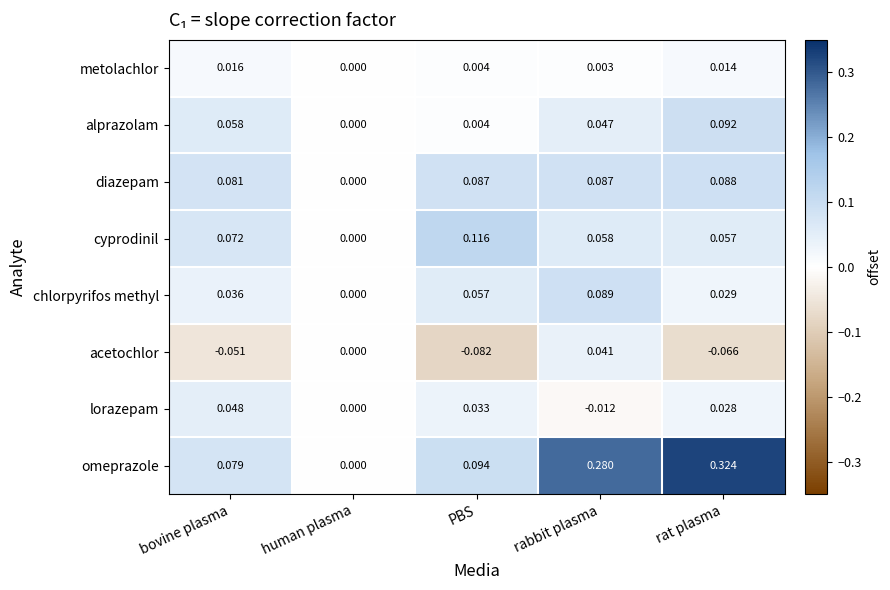

At which category does the chart reach its minimum across all series?

PBS